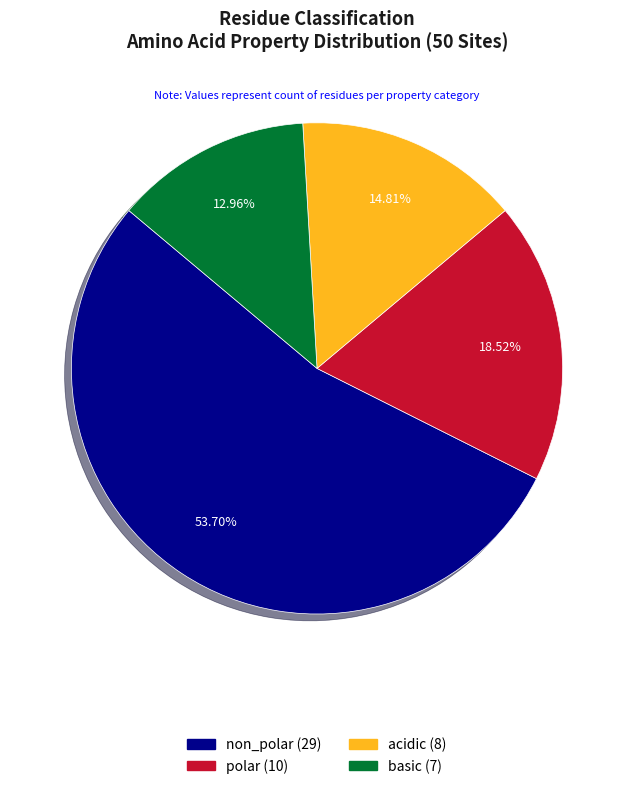

Between non_polar and polar, which is larger?

non_polar